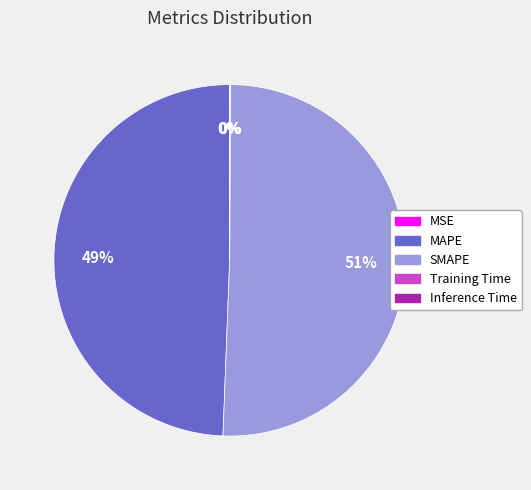

What is the largest slice in the pie chart?

SMAPE